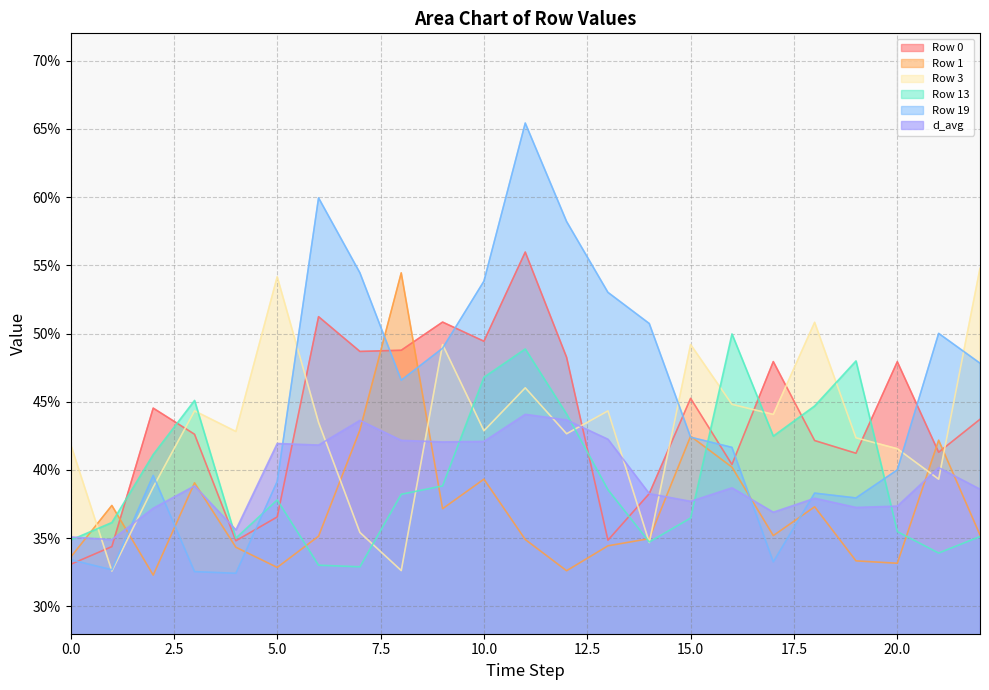

Which category has the lowest value across all series?

2